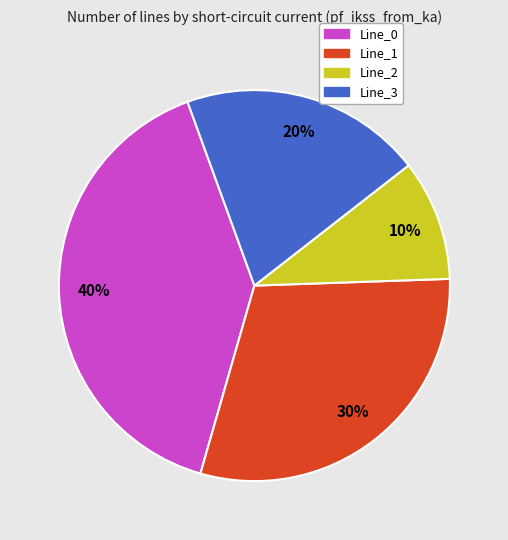

Does Line_1 account for over 50% of the chart?

No